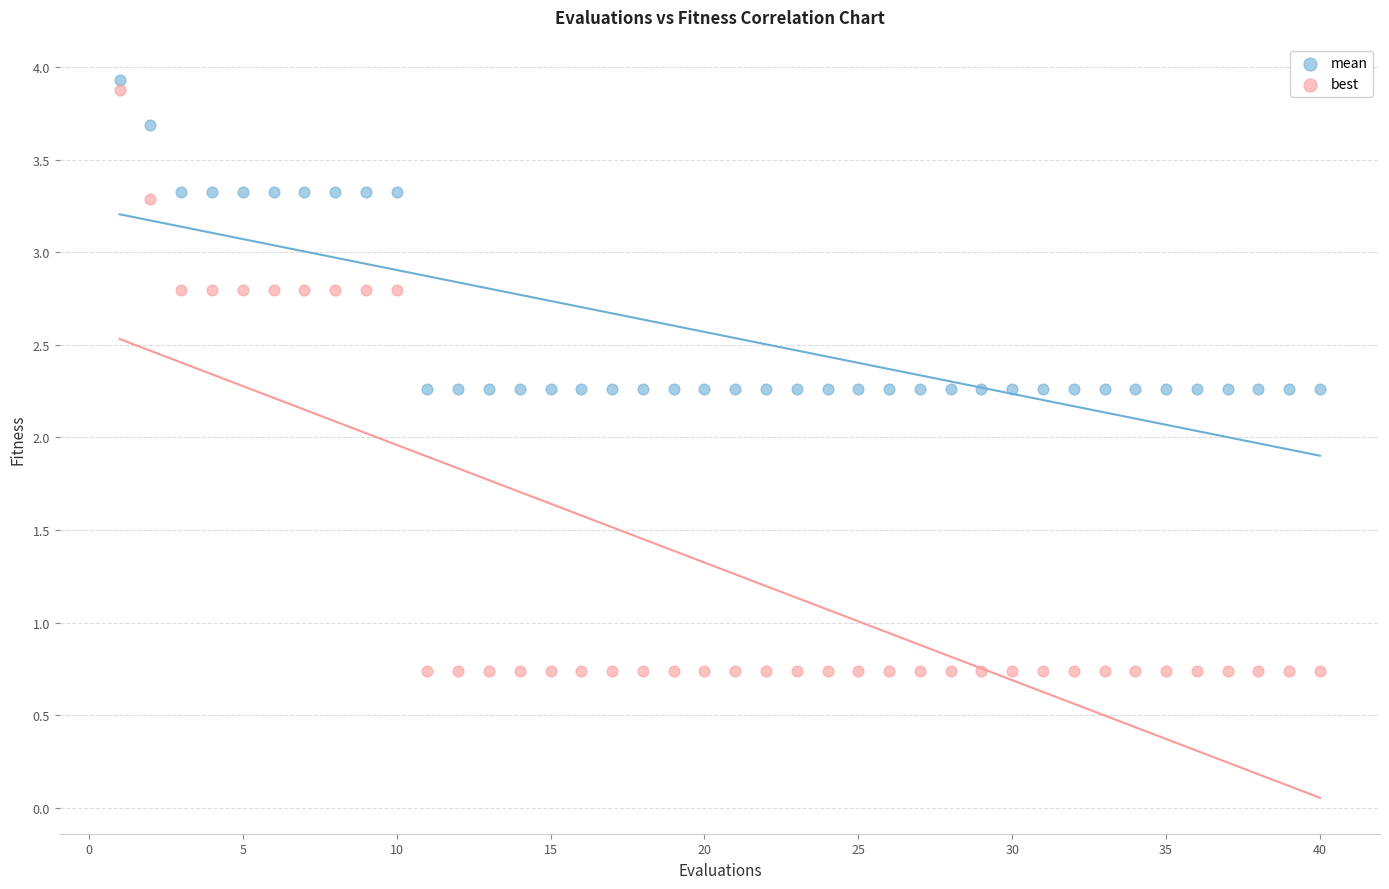

What is the X range (max minus min) for the scatter plot?

39.0